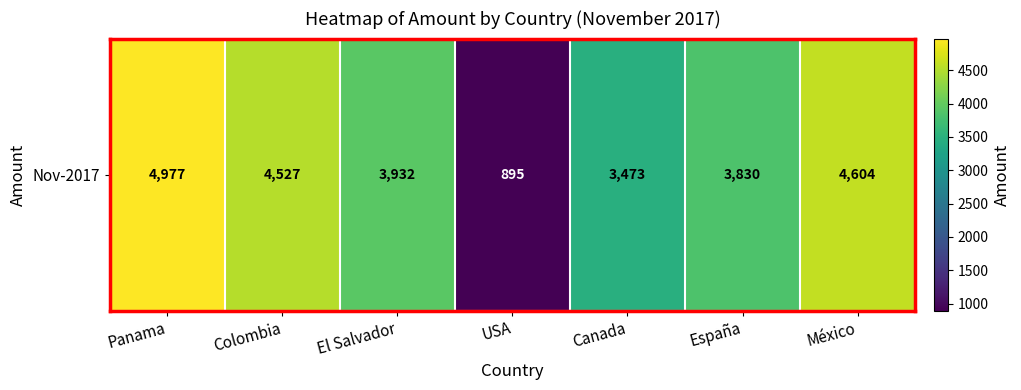

Where does the data first go above 3932?

Panama